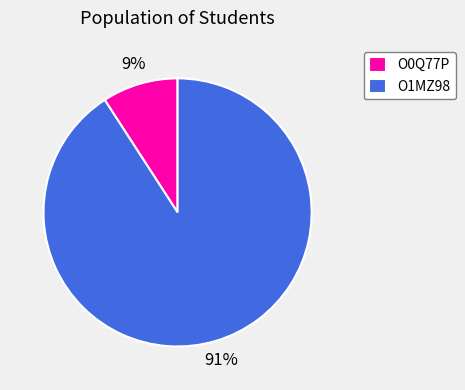

What percentage is the O1MZ98 slice, to the nearest percent?

91%